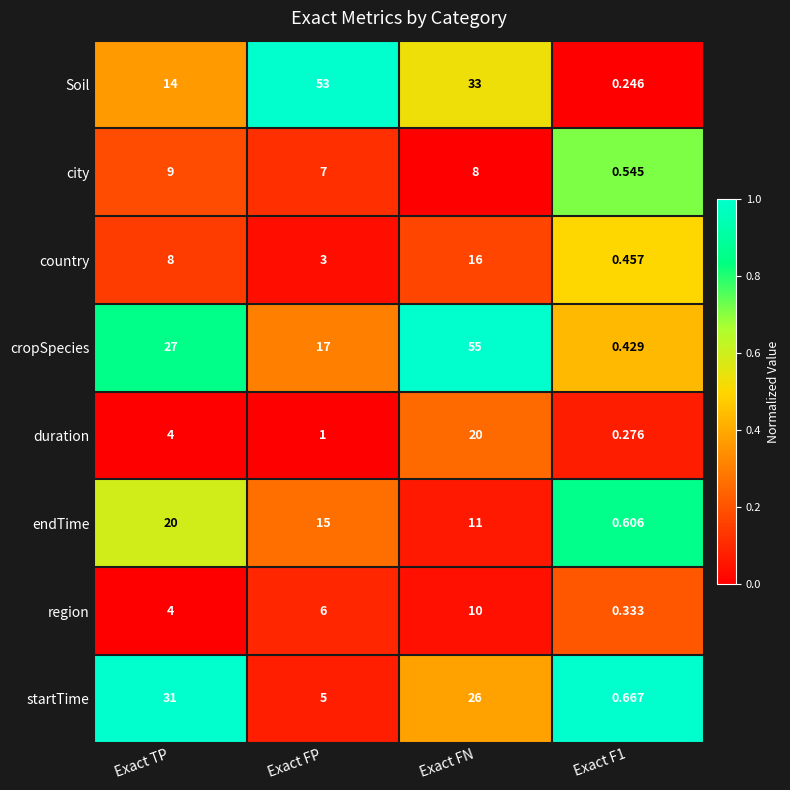

Which series has the widest spread of values?

cropSpecies